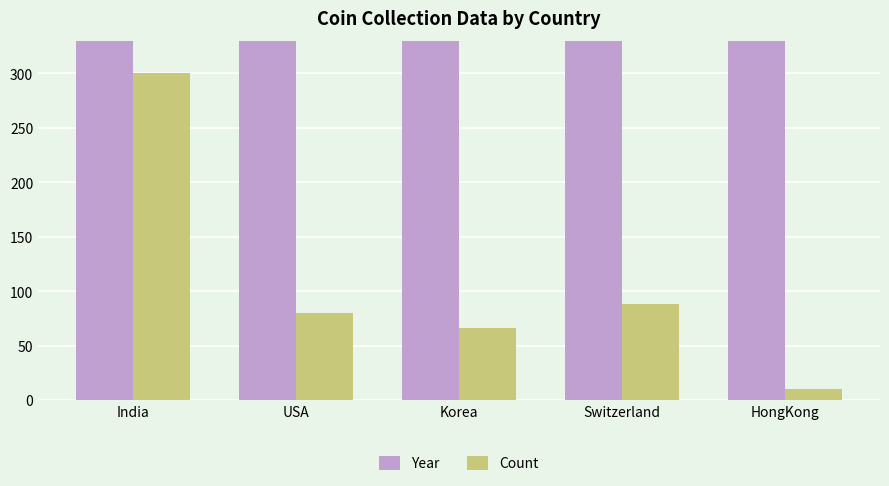

How many data points in Year are less than 1966?

2